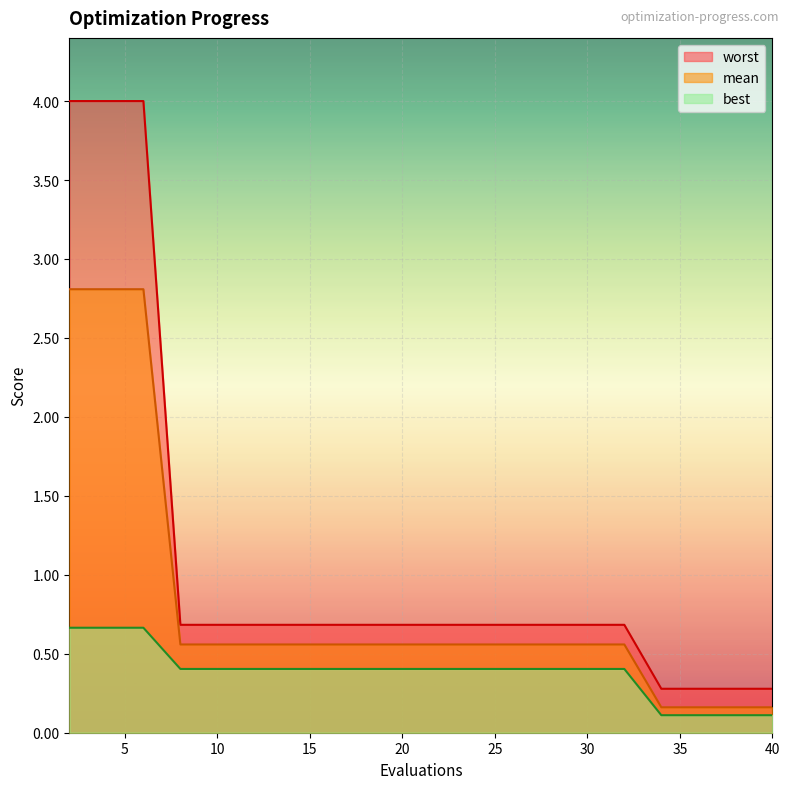

Which category has the lowest value in the worst series?

34